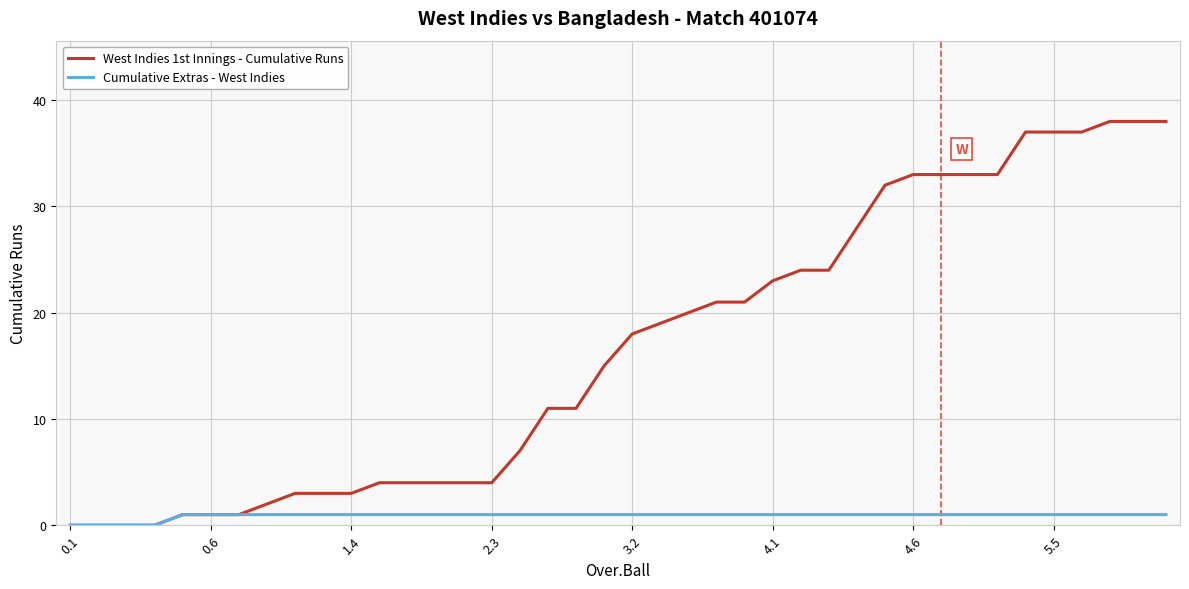

Which series has the largest total across all categories?

West Indies 1st Innings - Cumulative Runs